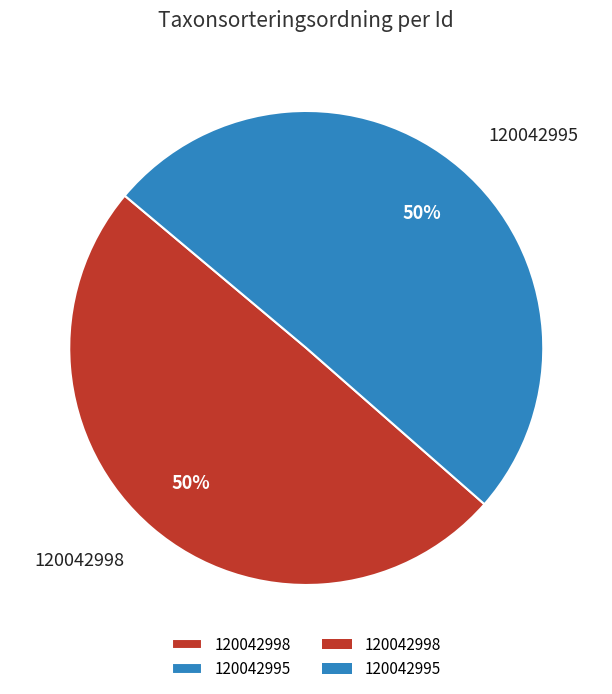

What is the ratio of the value at 120042998 to the value at 120042995?

1.0